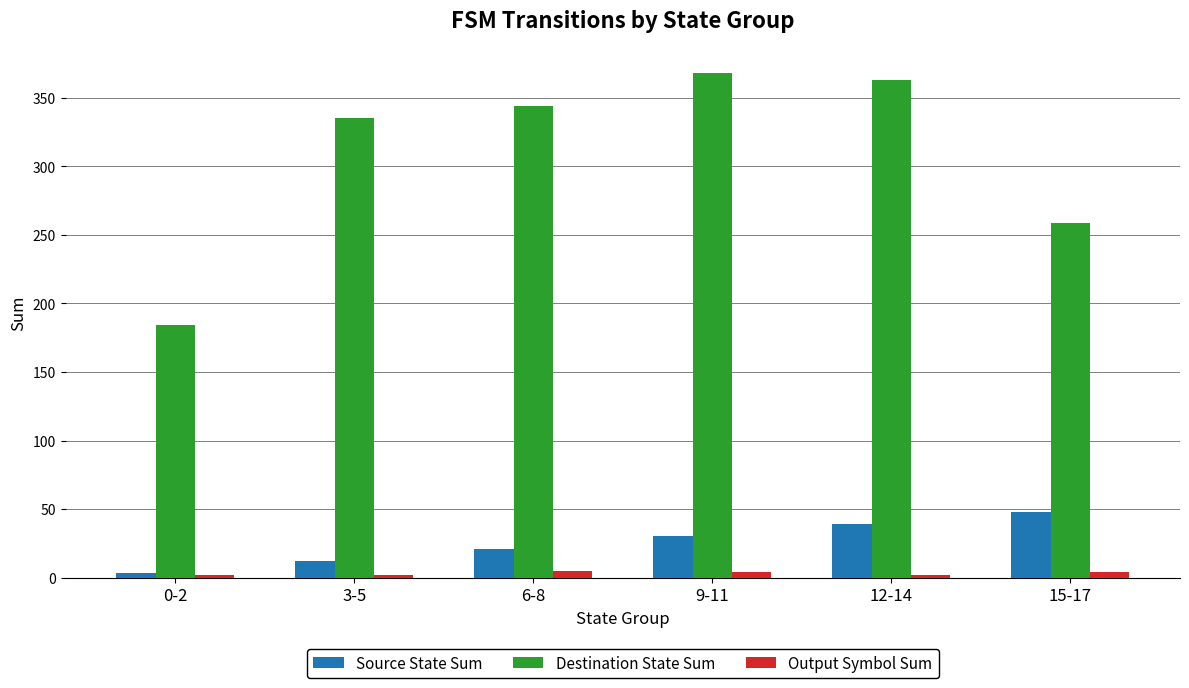

The value of Destination State Sum at 9-11 is 368. True or false?

True